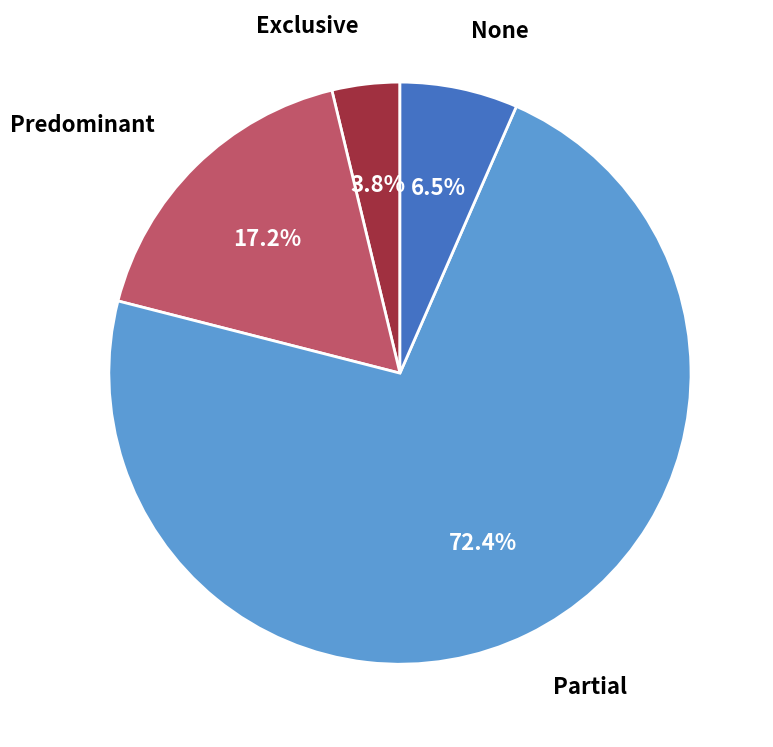

To the nearest percent, what is the difference between the largest and smallest slice percentages?

69%